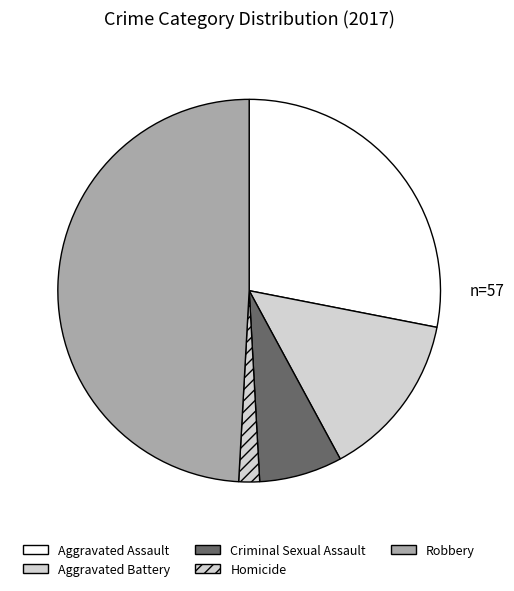

Which slice is the largest?

Robbery